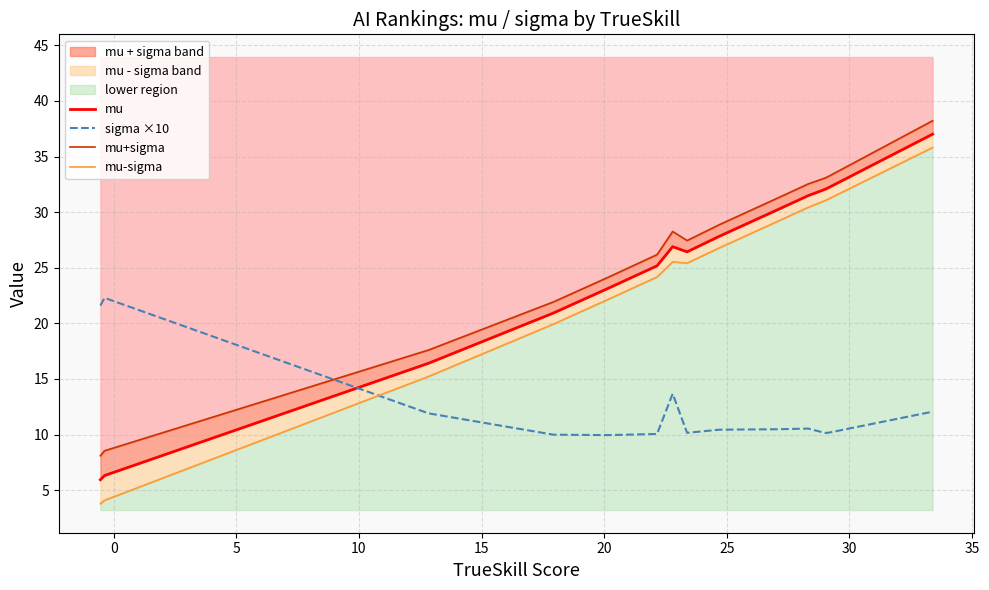

What is the value of the mu-sigma point at the 6th from the left?

24.2